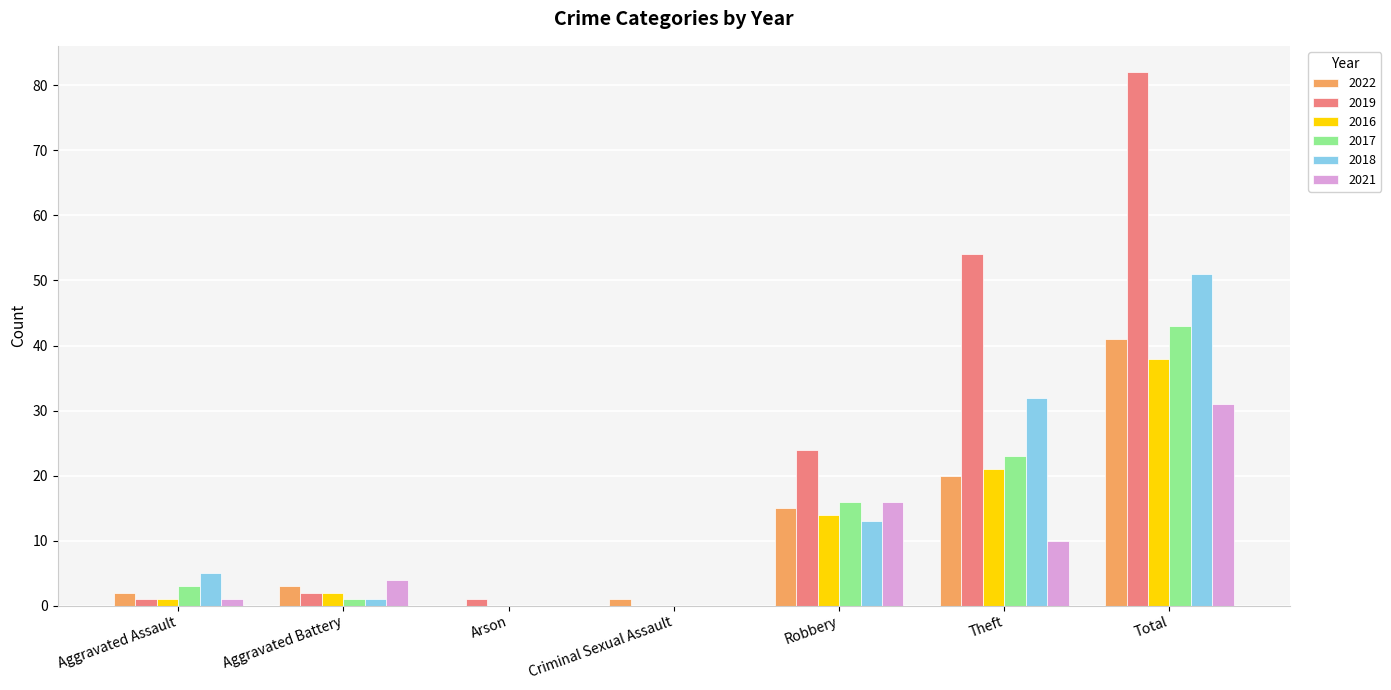

Reading left to right, list all the values displayed in this chart.

2022: 2	3	0	1	15	20	41
2019: 1	2	1	0	24	54	82
2016: 1	2	0	0	14	21	38
2017: 3	1	0	0	16	23	43
2018: 5	1	0	0	13	32	51
2021: 1	4	0	0	16	10	31